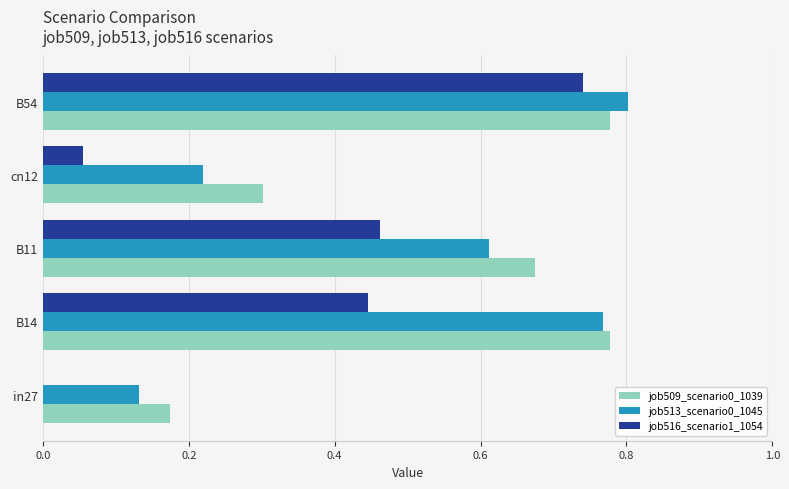

How many categories are shown in the chart?

5